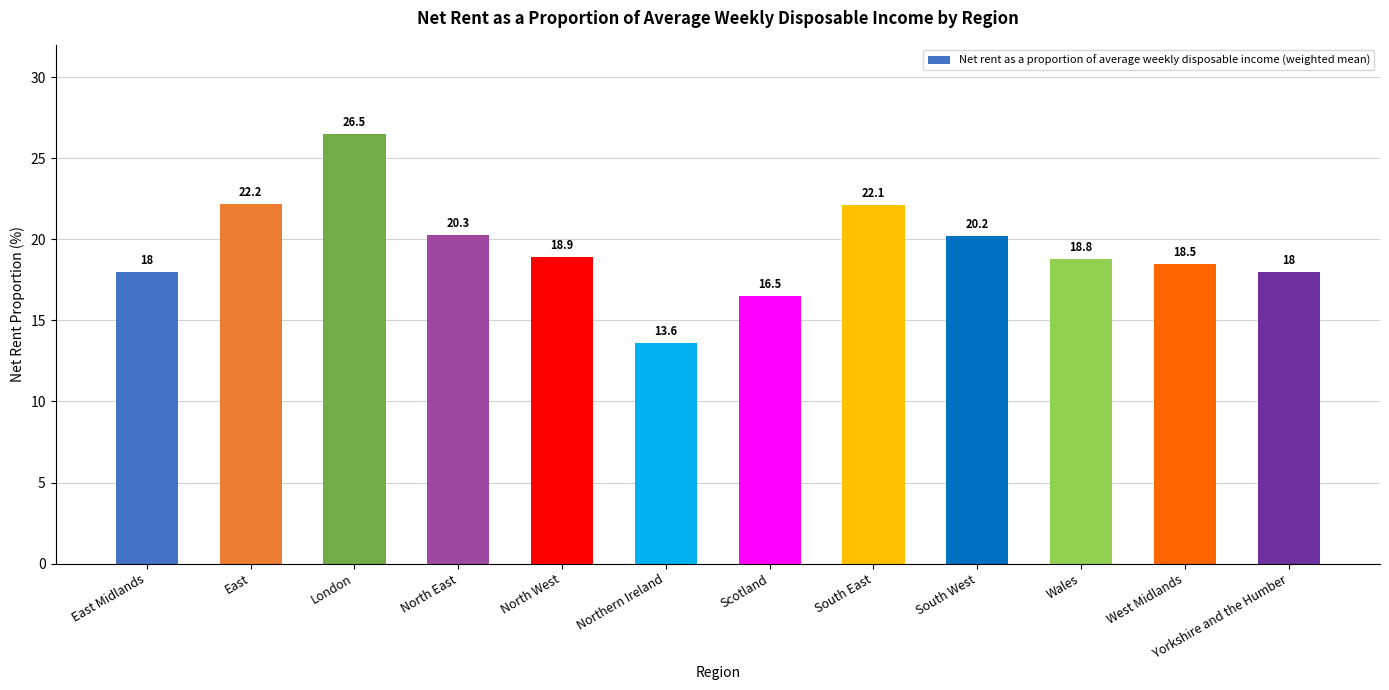

Approximately how many times larger is the value at Scotland compared to Wales?

0.9